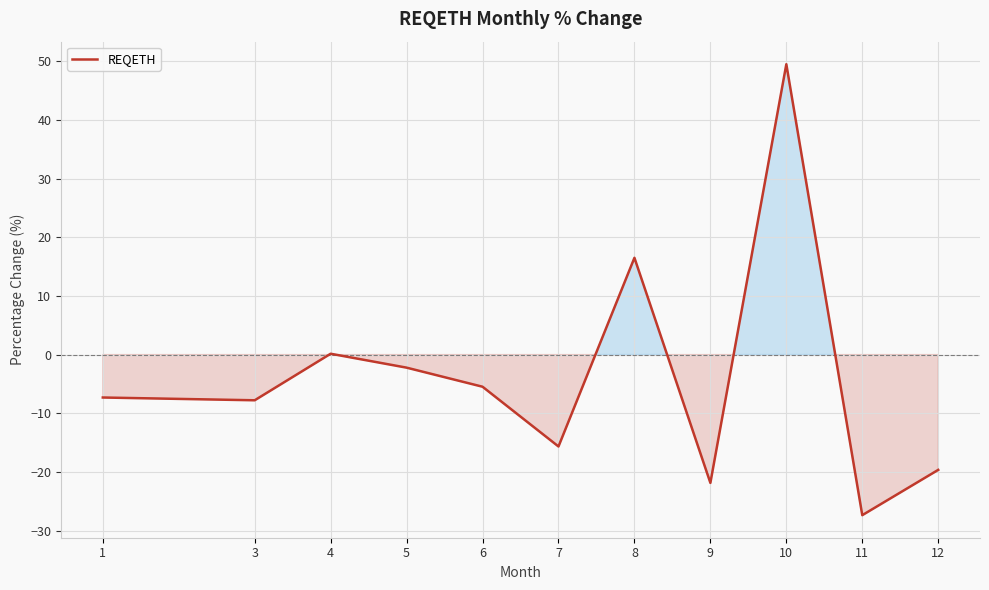

Reading left to right, list all the values displayed in this chart.

1=-7.3	3=-7.8	4=0.1	5=-2.2	6=-5.5	7=-15.7	8=16.5	9=-21.9	10=49.5	11=-27.4	12=-19.7